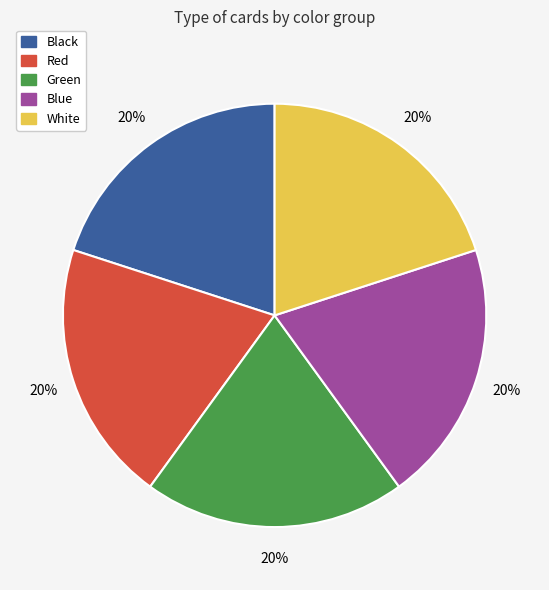

Is there any slice that represents more than half of the pie?

No